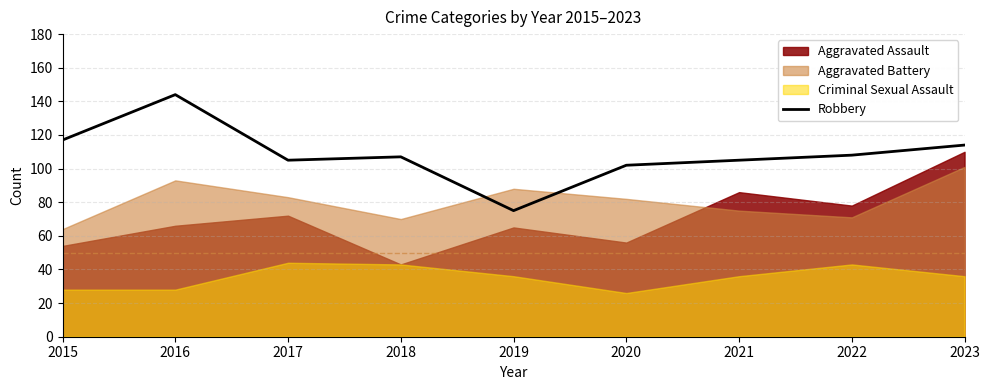

How many interior local peaks (higher than both neighbors) does the data have?

2